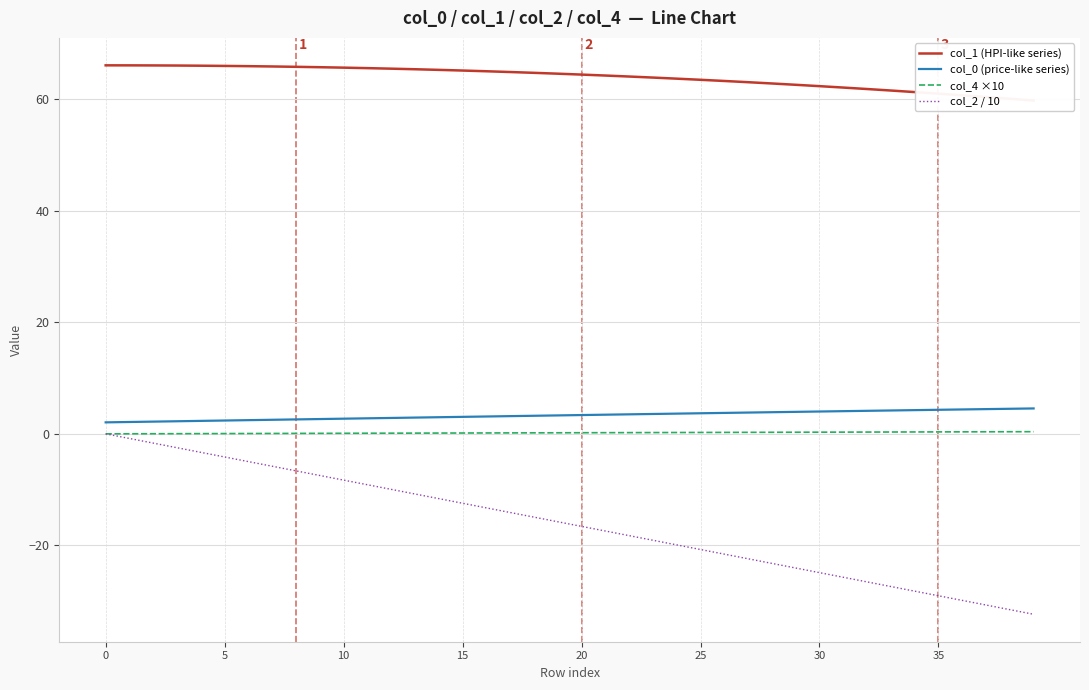

How many data points does each series have?

40